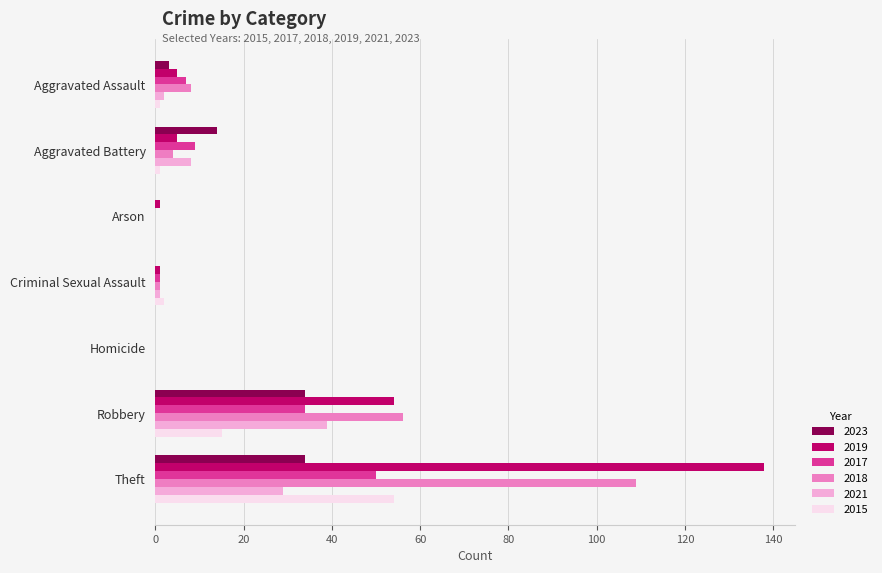

Which category has the highest value in the 2019 series?

Theft